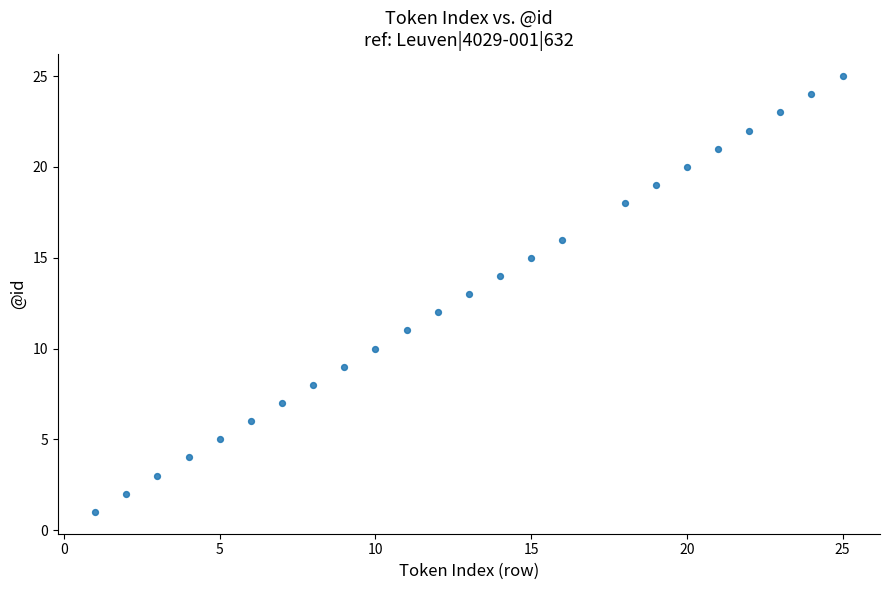

What is the range of X values (max minus min)?

24